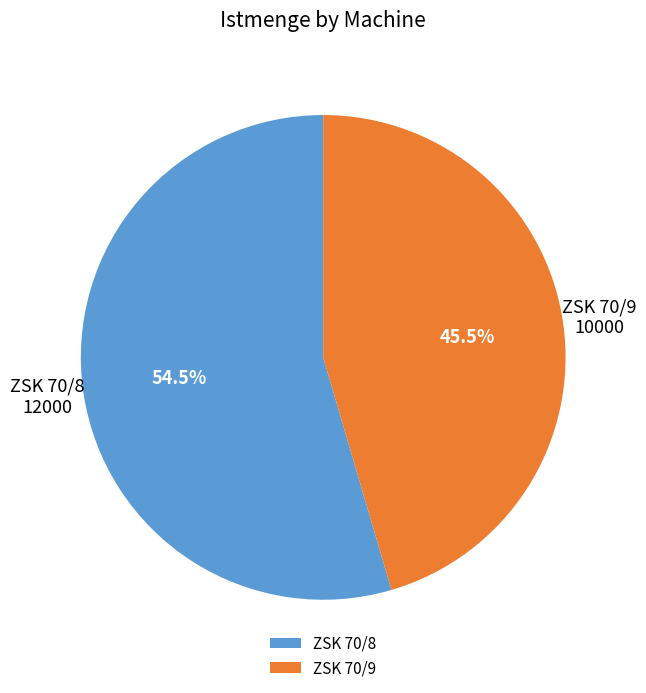

Combined, what portion of the pie is ZSK 70/9 and ZSK 70/8?

100.0%